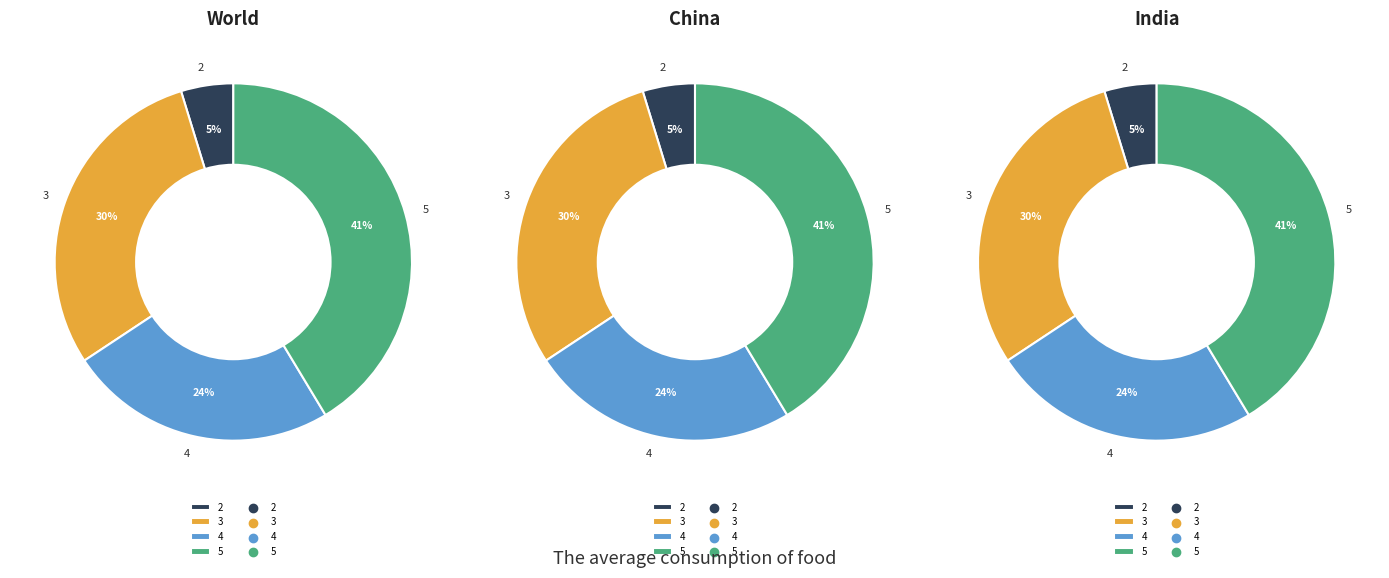

Count the number of slices in the pie.

4